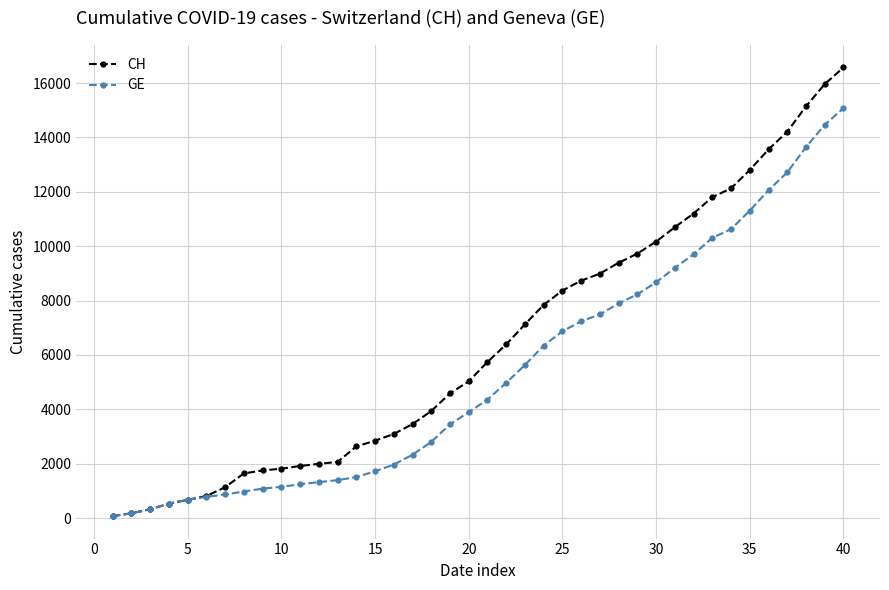

Which series has the widest spread of values?

CH